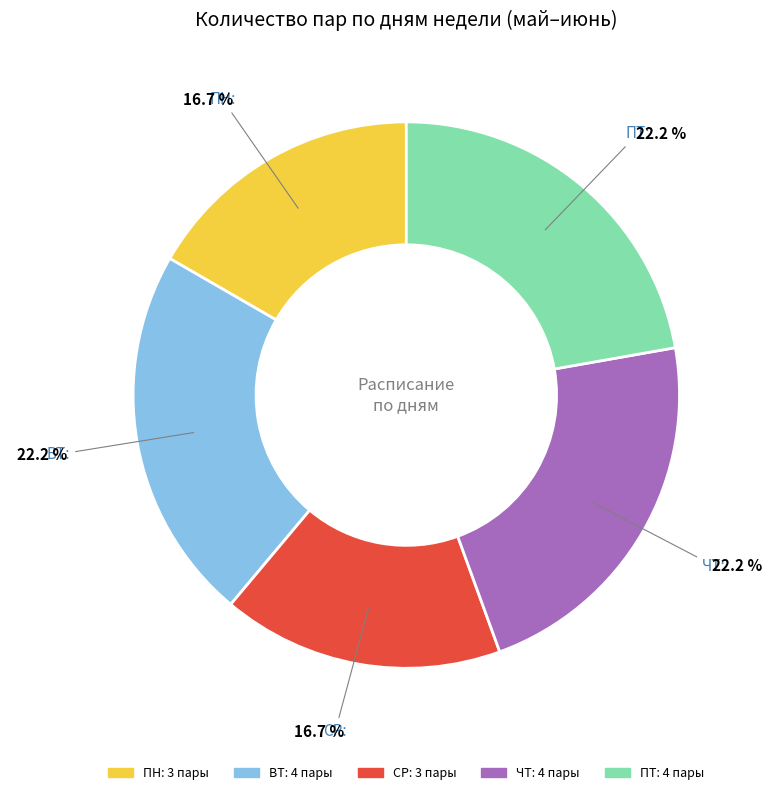

Is there any slice that represents more than half of the pie?

No